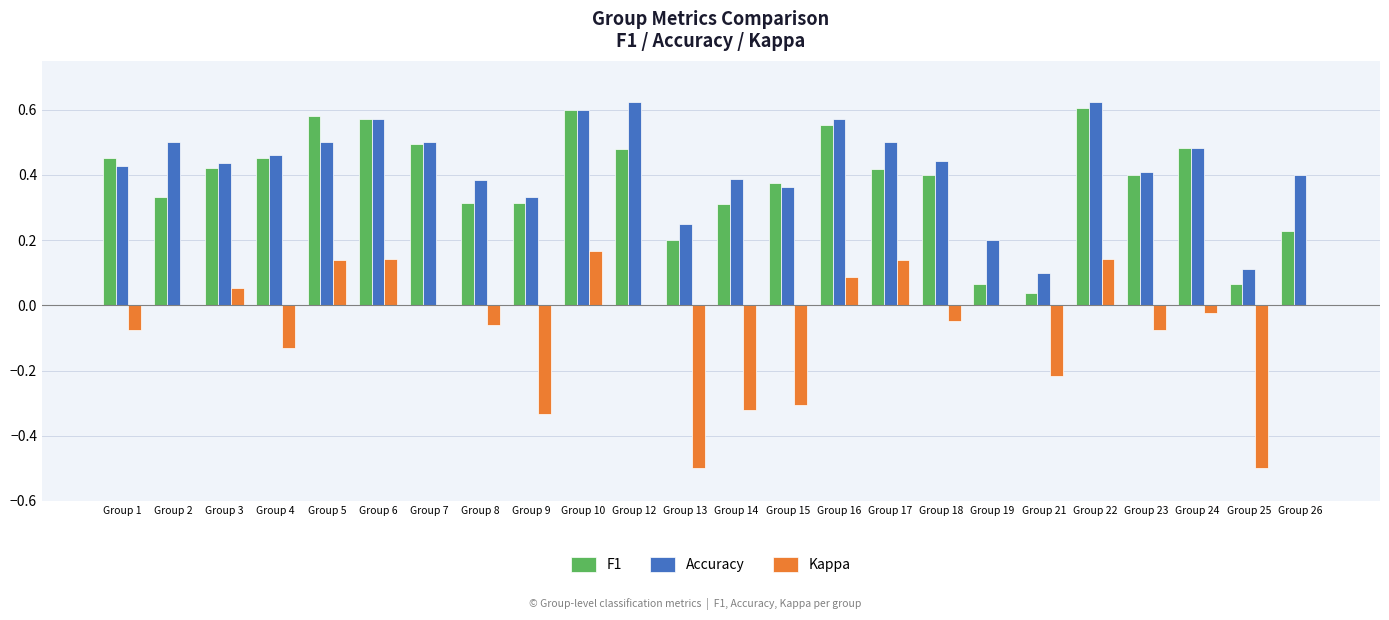

Where is Accuracy nearest to the value 0?

Group 21